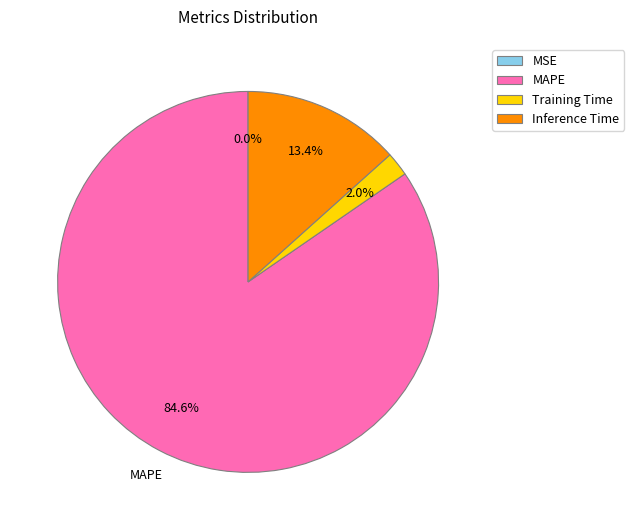

Which slice is the largest?

MAPE